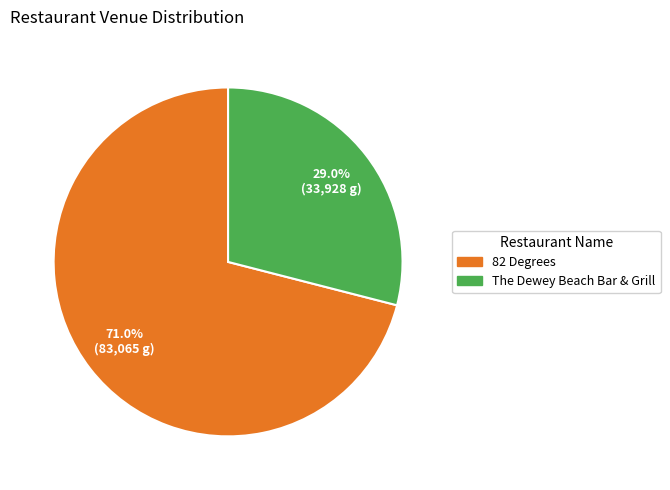

What is the majority slice?

82 Degrees